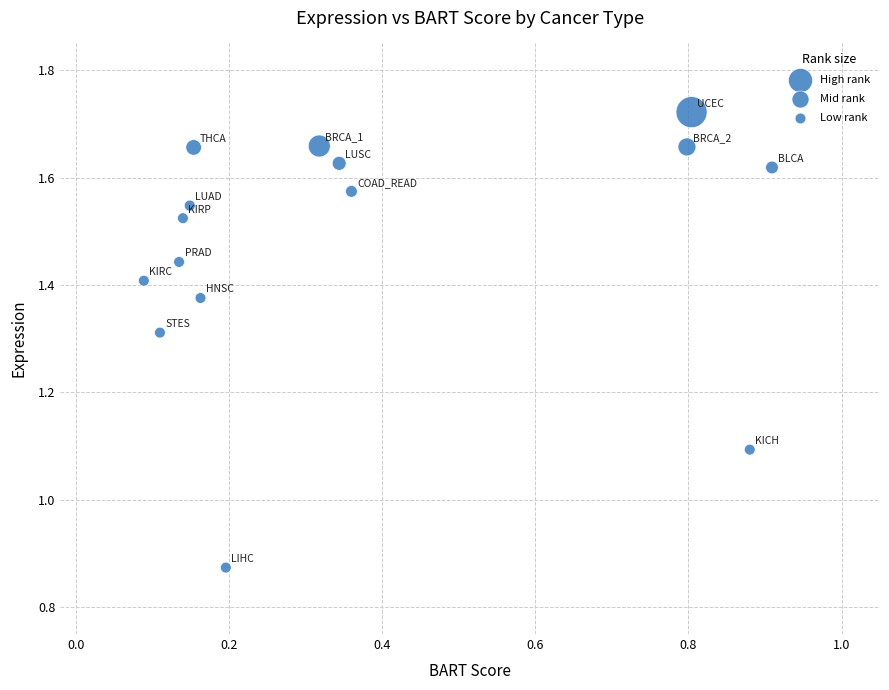

What is the range of Y values (max minus min)?

0.8